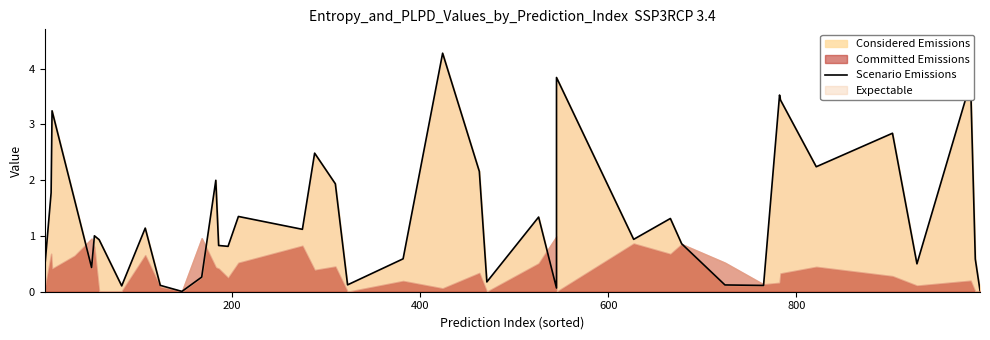

At which label does the data first exceed 1?

200